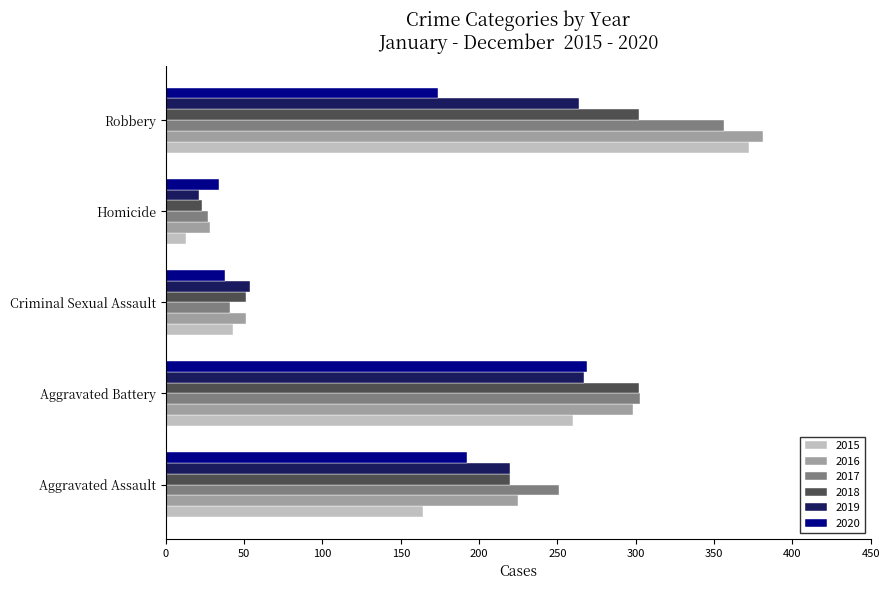

What is the difference between the highest and lowest values at Homicide?

21